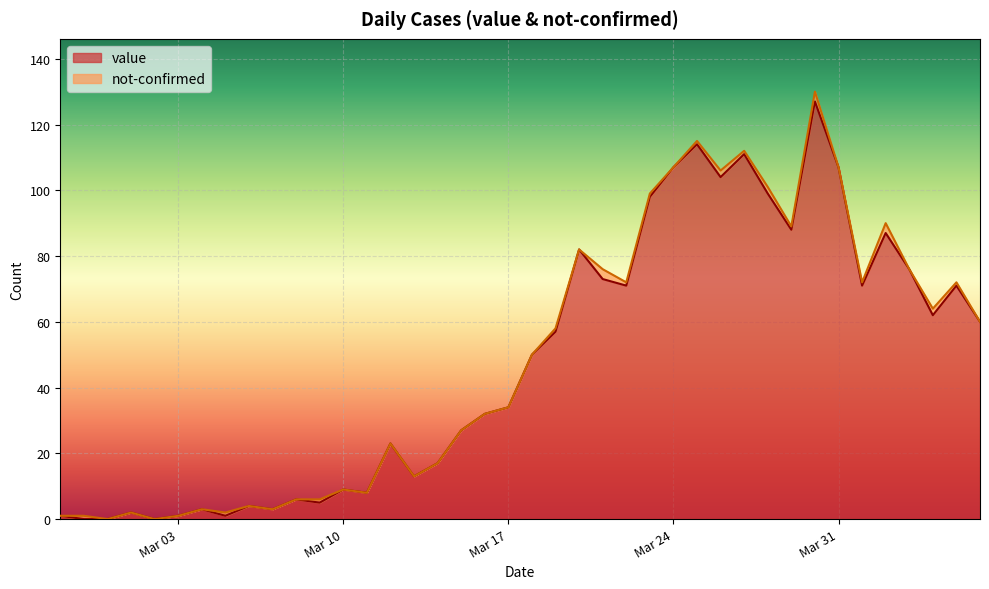

The chart shows a value of 2 at 2020-03-04. True or false?

False